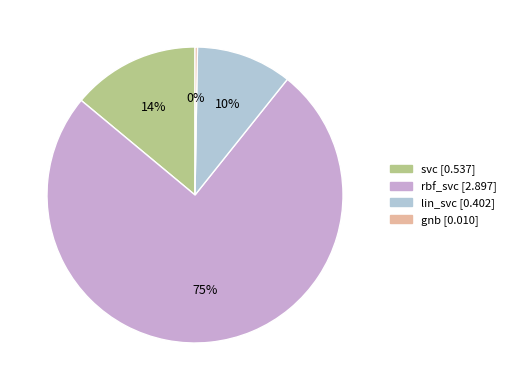

Is it true that lin_svc is 10% of the pie?

True